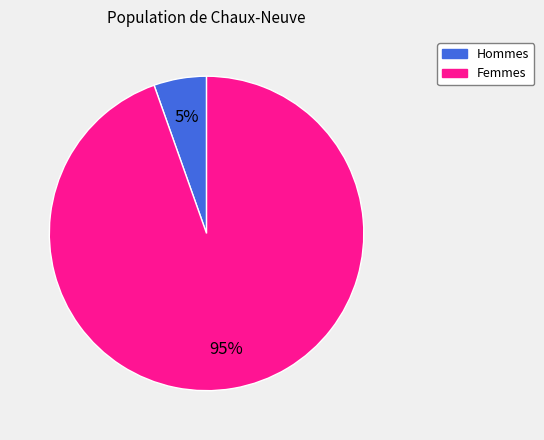

Is there any slice that represents more than half of the pie?

Yes